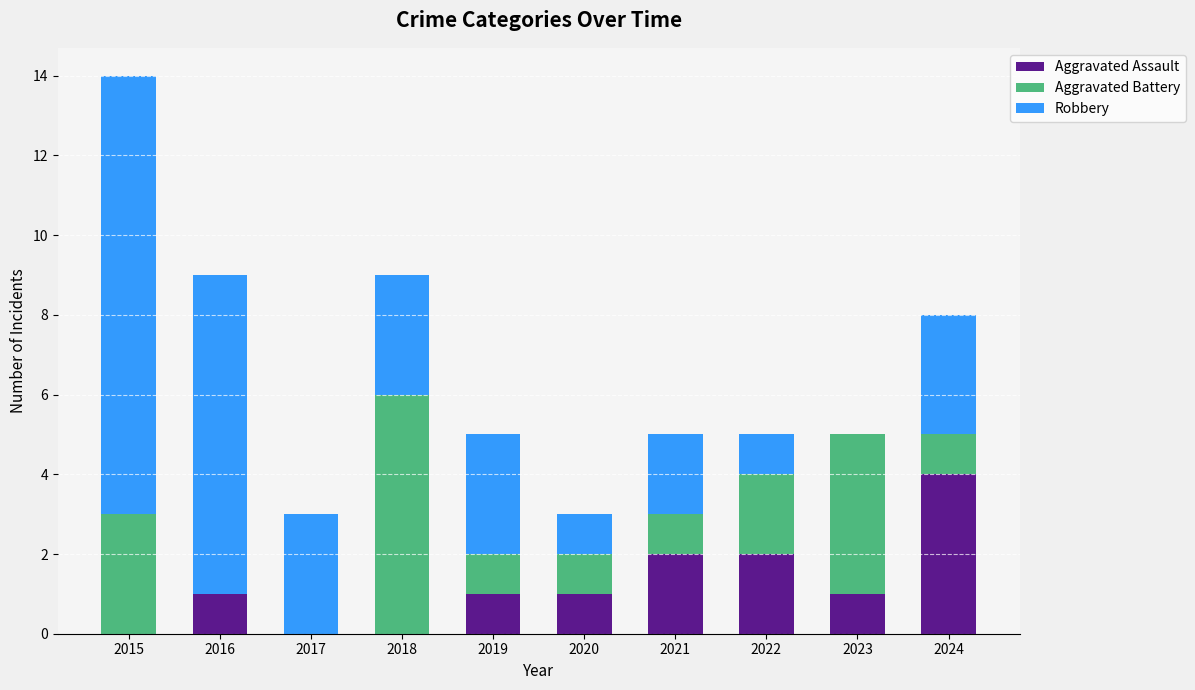

What is the total value across all series at 2018?

9